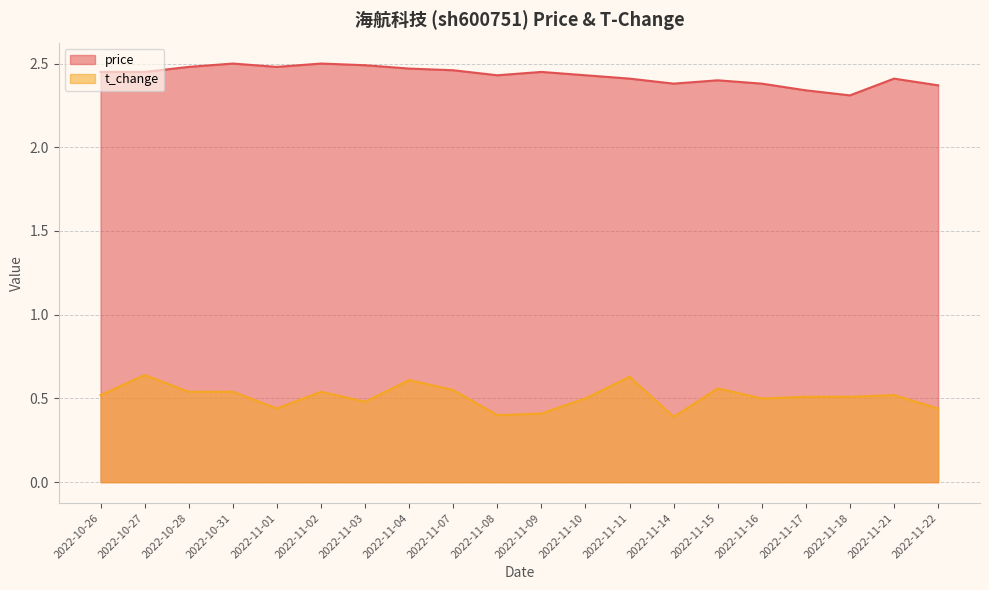

What is the highest value of the t_change series?

0.6